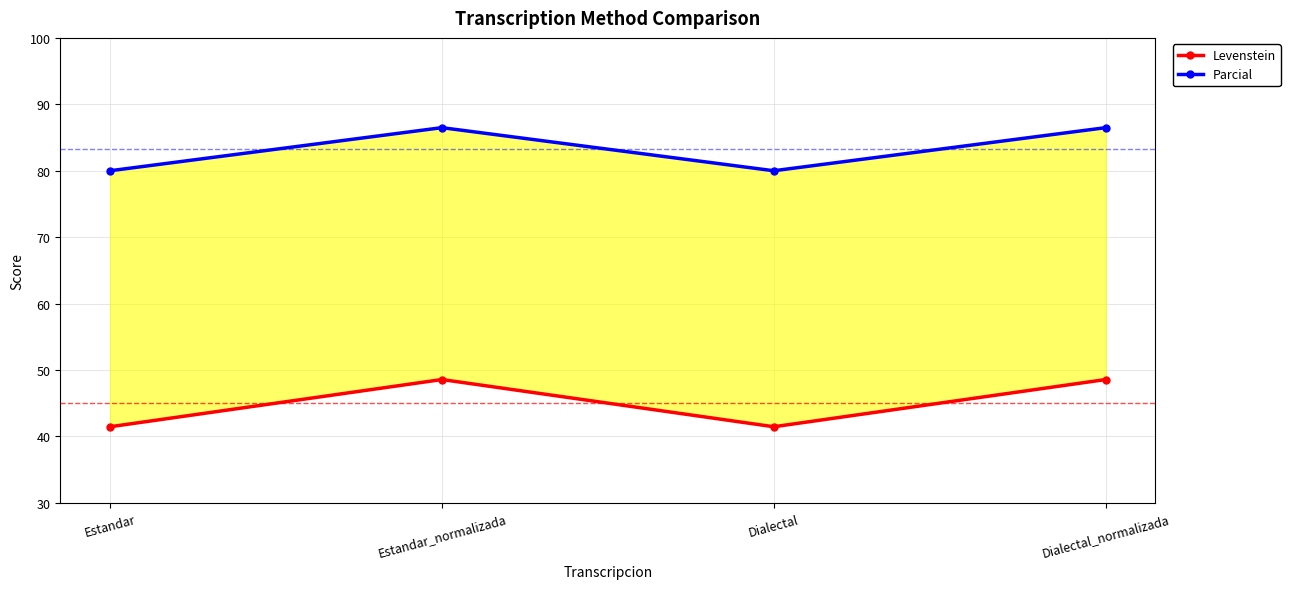

True or false: Levenstein and Parcial cross at least once.

False